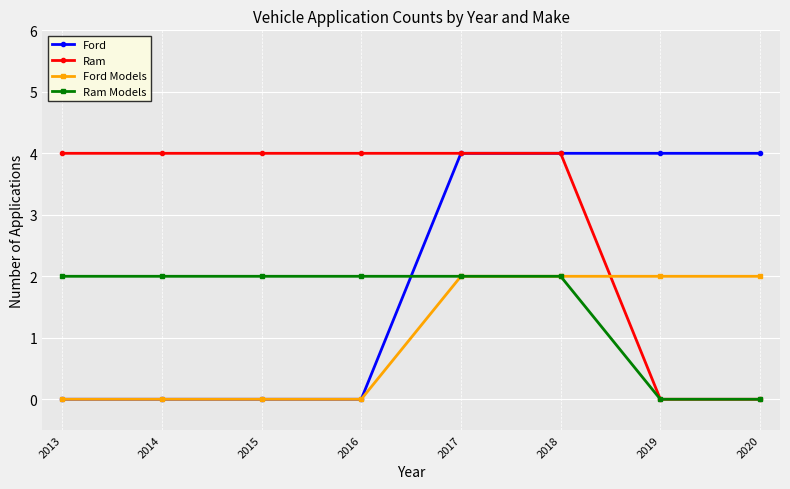

Which series has the largest total across all categories?

Ram